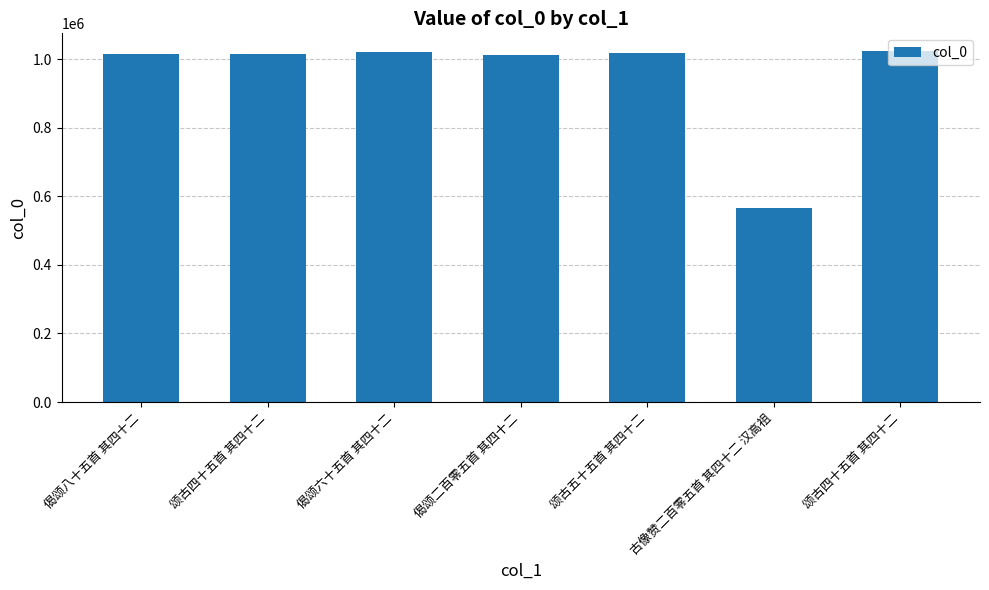

What is the label of the 5th bar from the right?

偈颂六十五首 其四十二